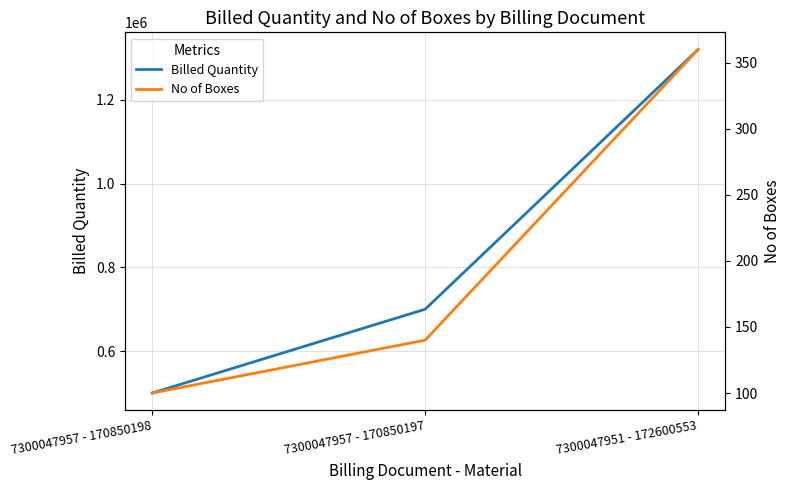

How many lines are shown in the chart?

2